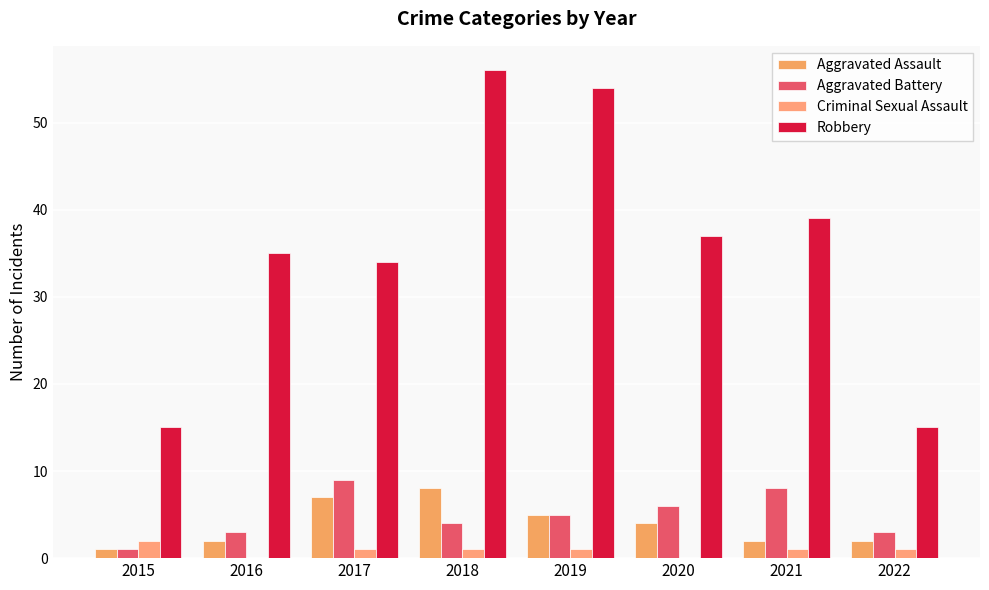

The Aggravated Battery series shows 9 at 2020. True or false?

False